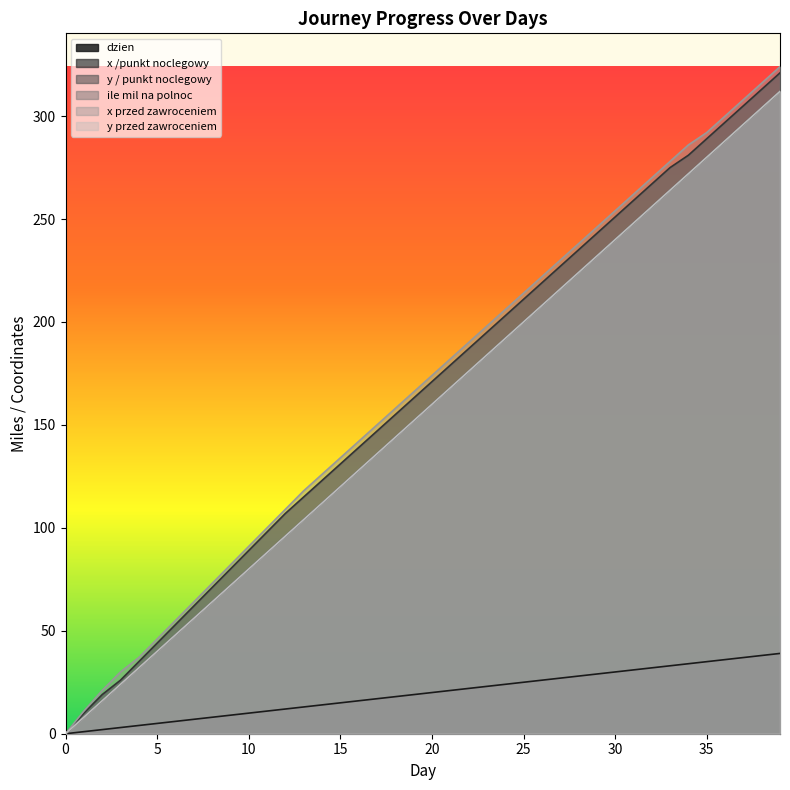

What is the value of the x /punkt noclegowy point at the 39th from the left?

313